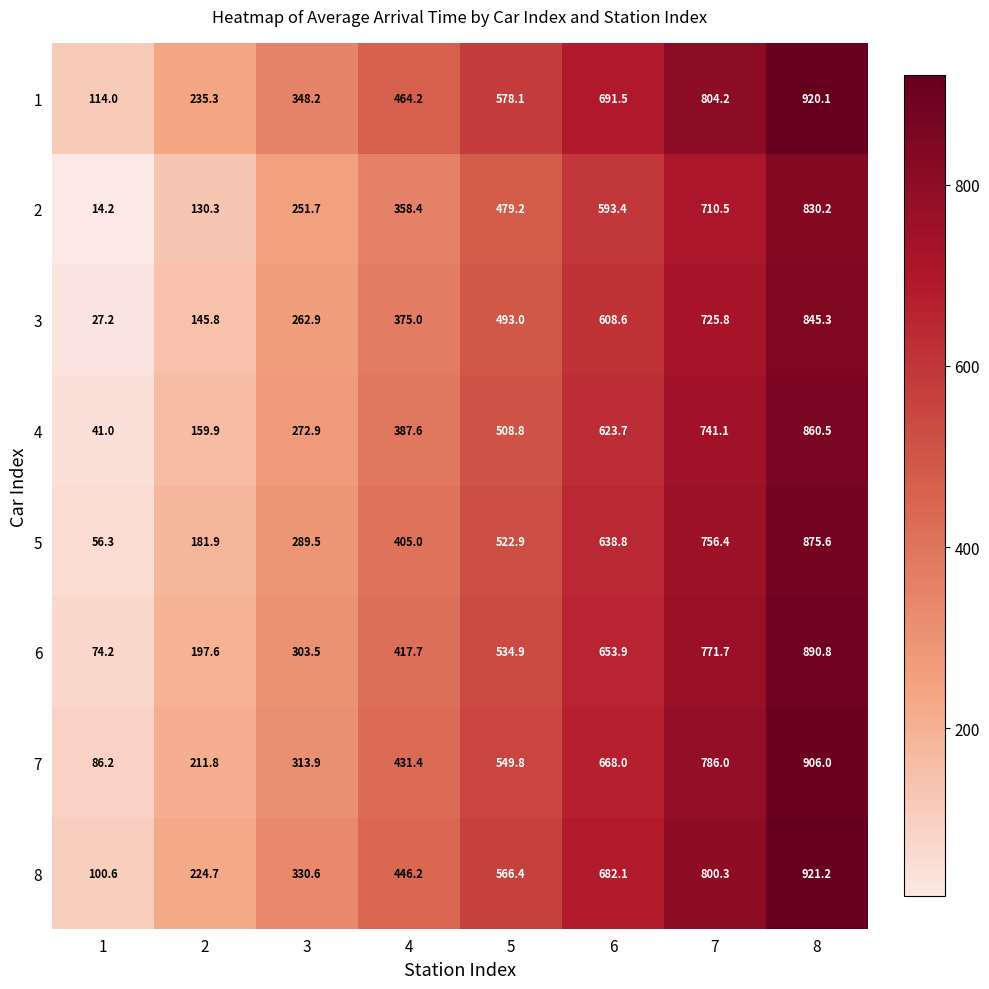

What is the difference between the second highest and second lowest values in the 3 series?

580.0